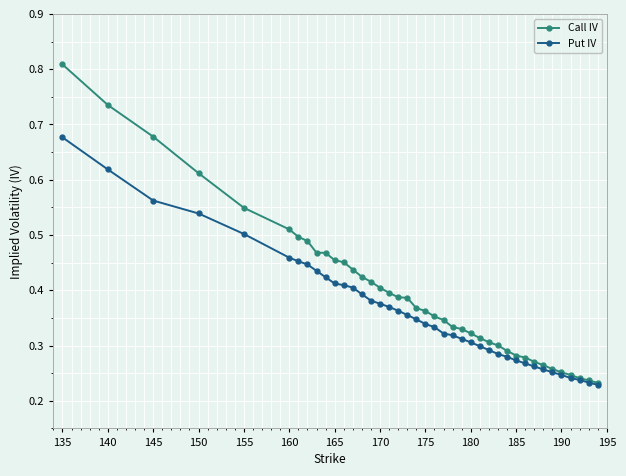

Which series has the largest total across all categories?

Call IV